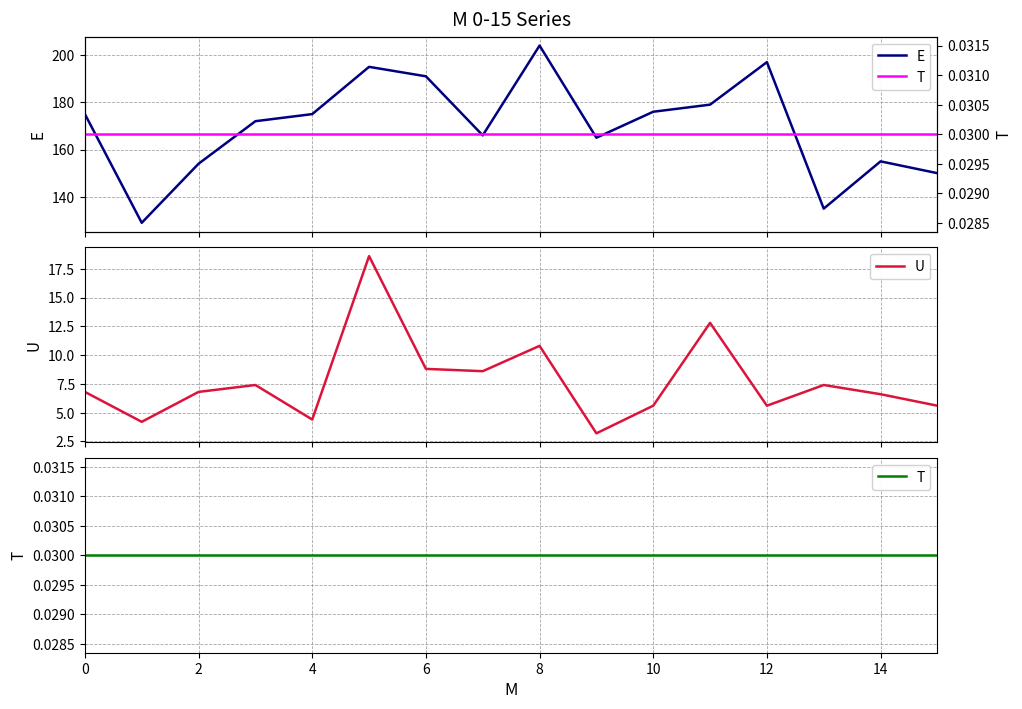

What is the lowest value of the U series?

3.2